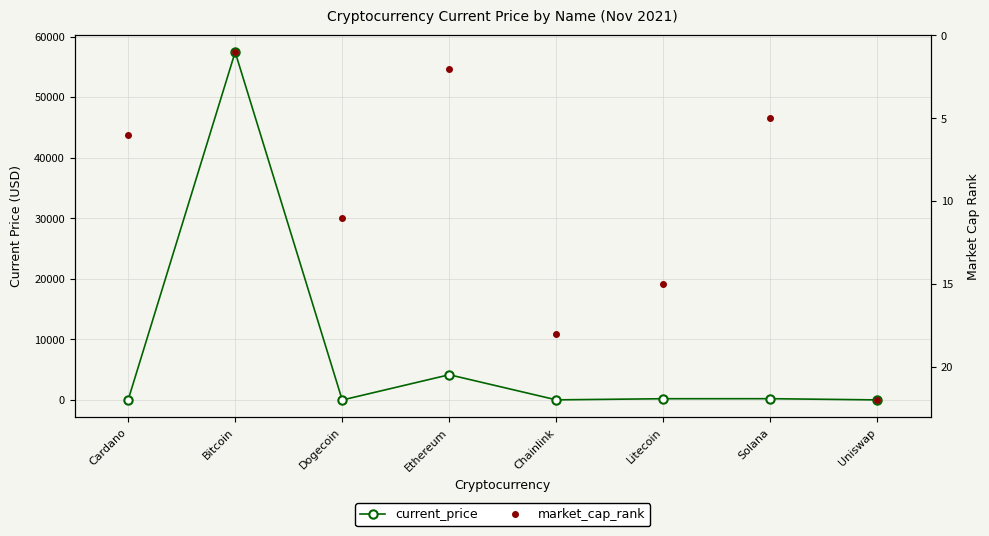

At which label is current_price closest to 28732?

Ethereum